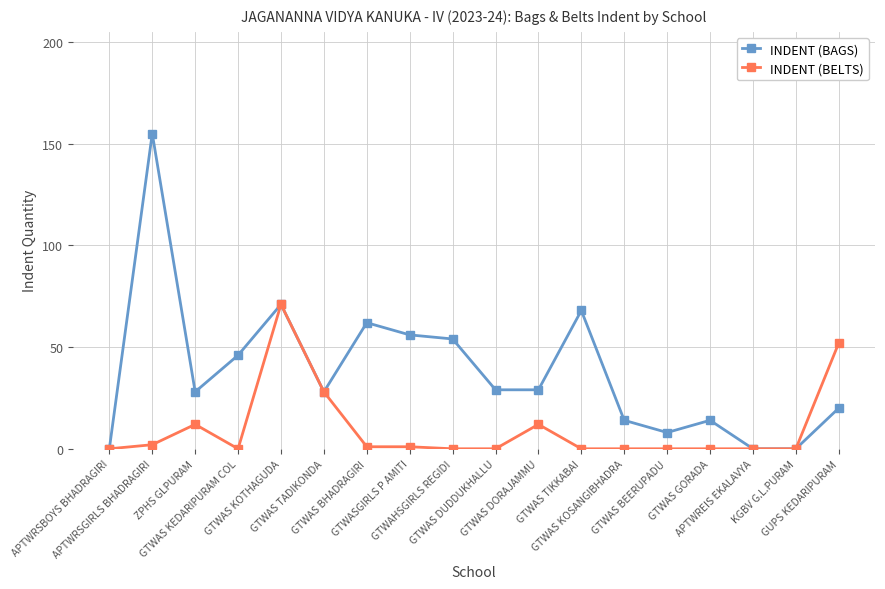

Which series has the widest spread of values?

INDENT (BAGS)